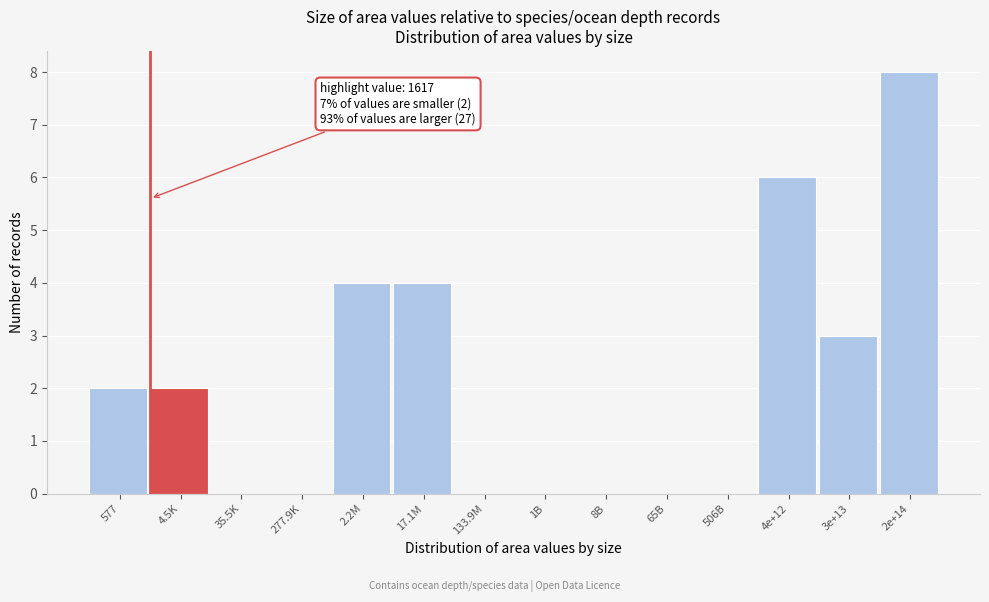

Reading left to right, list all the values displayed in this chart.

577=2	4.5K=2	35.5K=0	277.9K=0	2.2M=4	17.1M=4	133.9M=0	1B=0	8B=0	65B=0	506B=0	4e+12=6	3e+13=3	2e+14=8